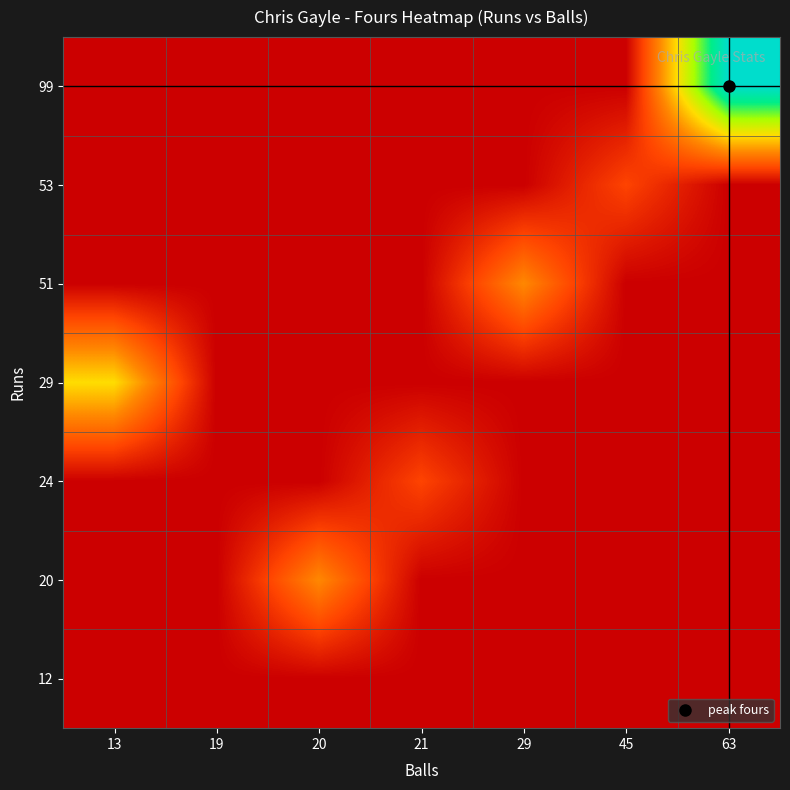

Which label corresponds to the smallest value in the chart?

13